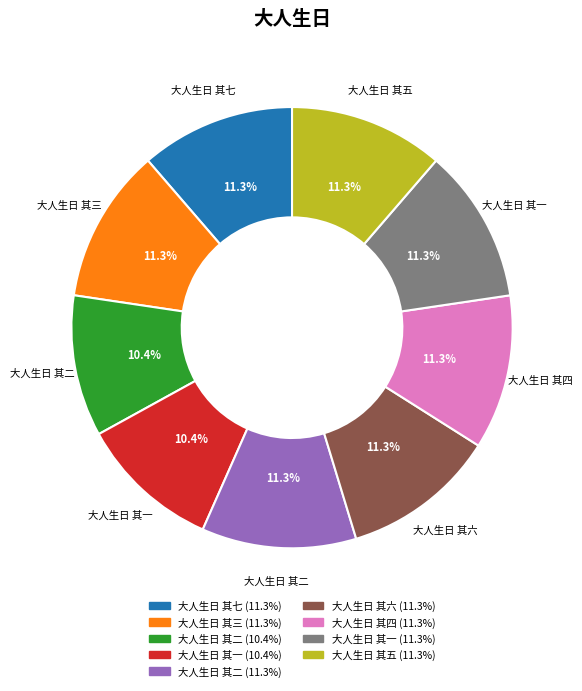

Does any single category account for the majority?

No